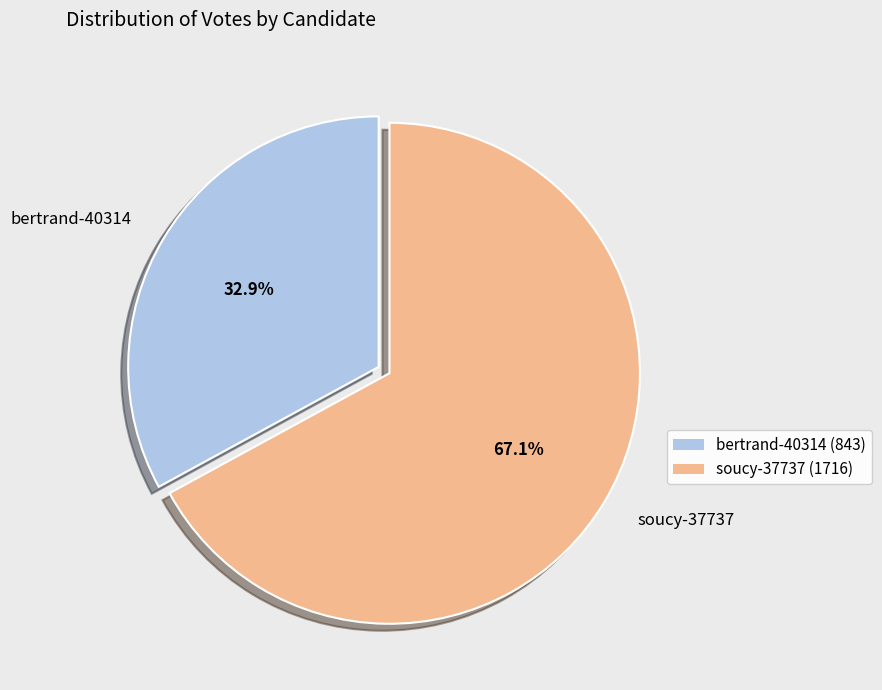

How many segments does this pie chart have?

2